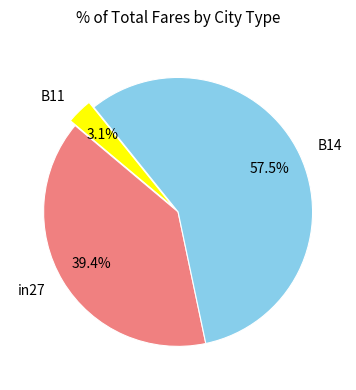

What is the largest slice in the pie chart?

B14